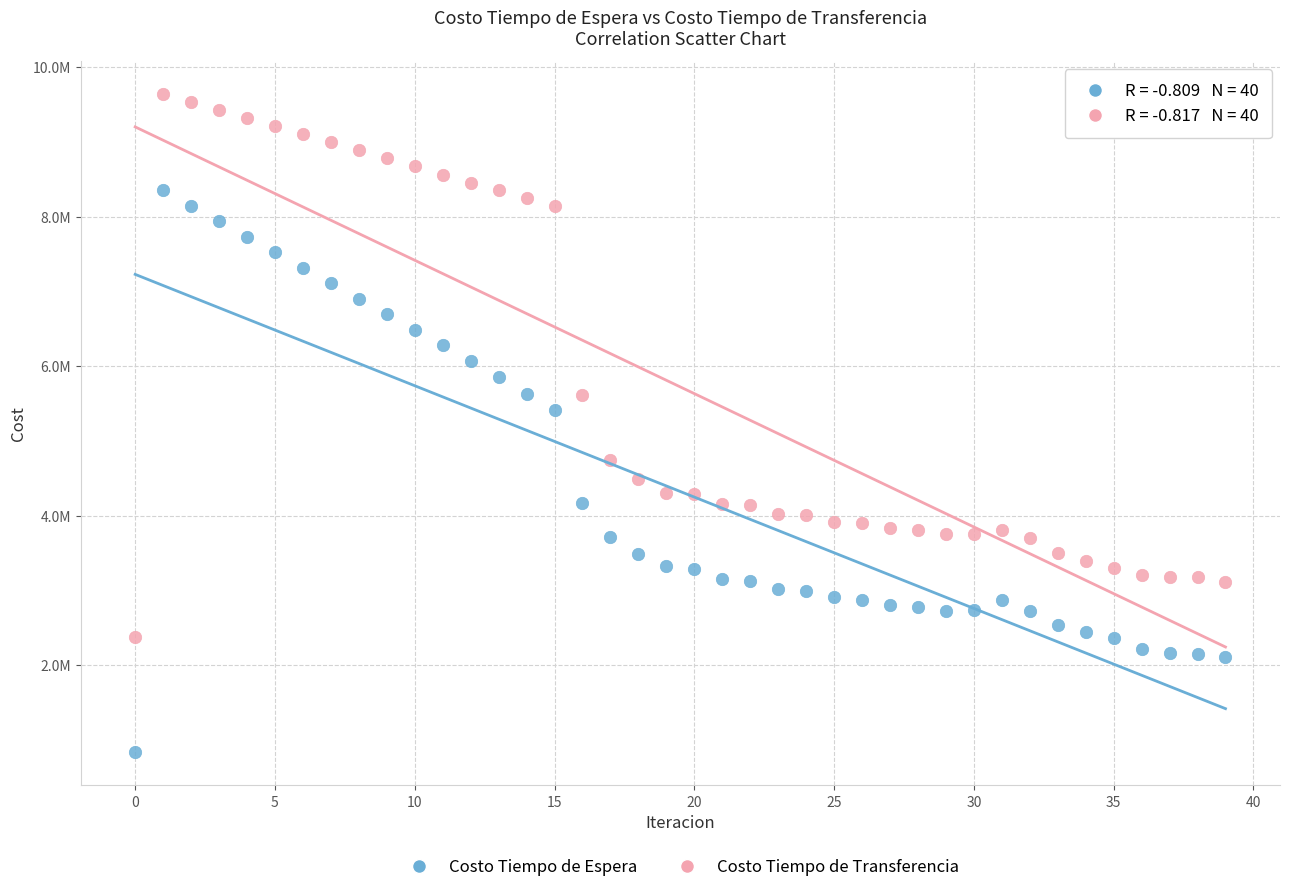

Which series has the largest Y range (max minus min)?

Costo Tiempo de Espera